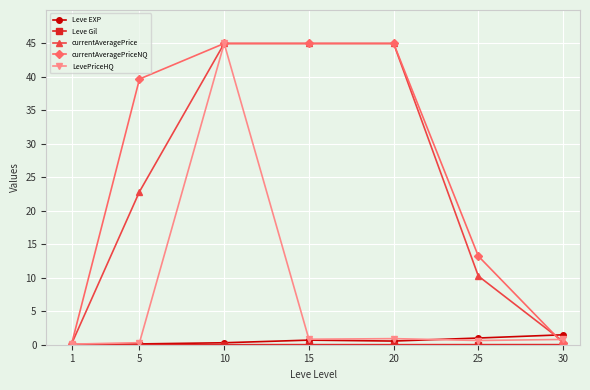

What is the greatest value displayed?

45.0